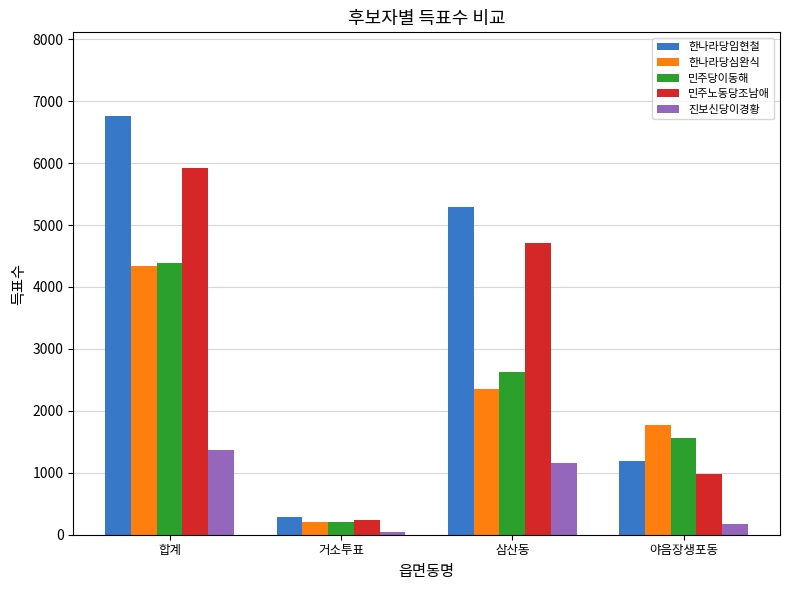

What is the value of the 진보신당이경황 bar at the 4th from the left?

172